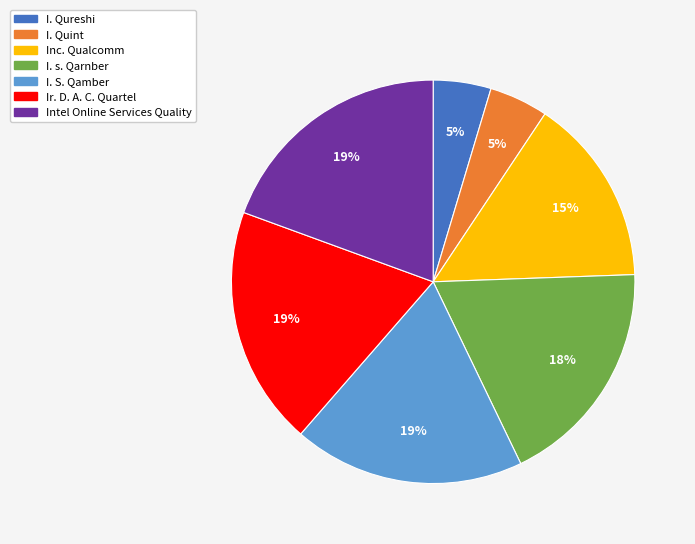

To the nearest percent, what portion does Ir. D. A. C. Quartel represent?

19%